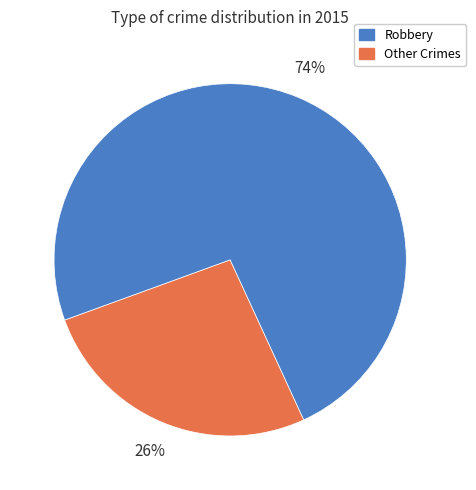

How many segments does this pie chart have?

2